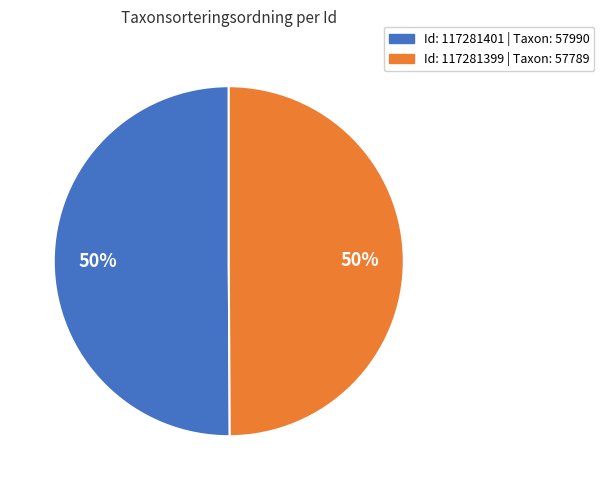

To the nearest percent, what is the average slice percentage?

50%